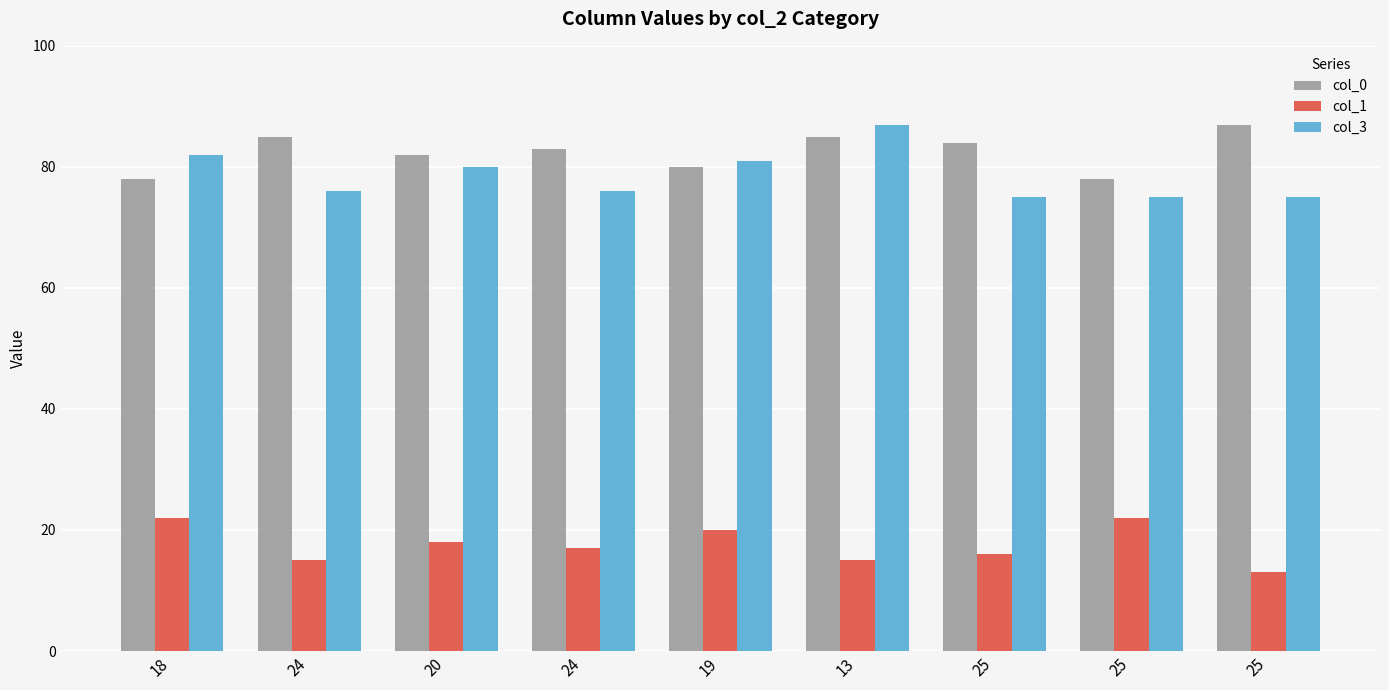

Rank the series by their maximum value, from lowest to highest.

col_1, col_0, col_3